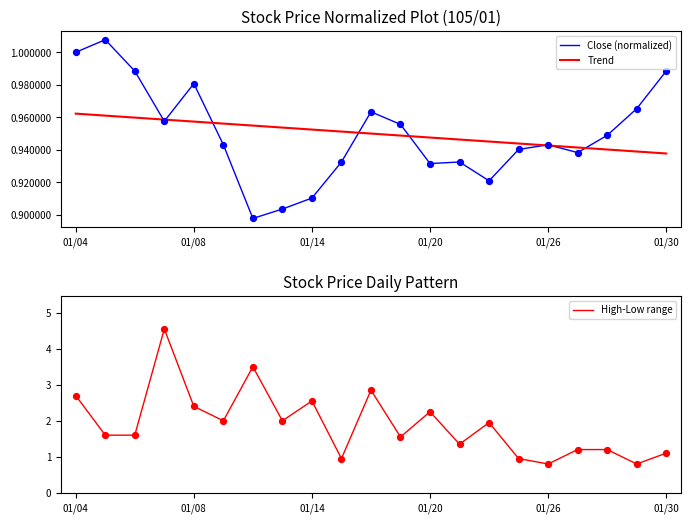

What are all the series names shown in the legend?

Close (normalized), Trend, High-Low range